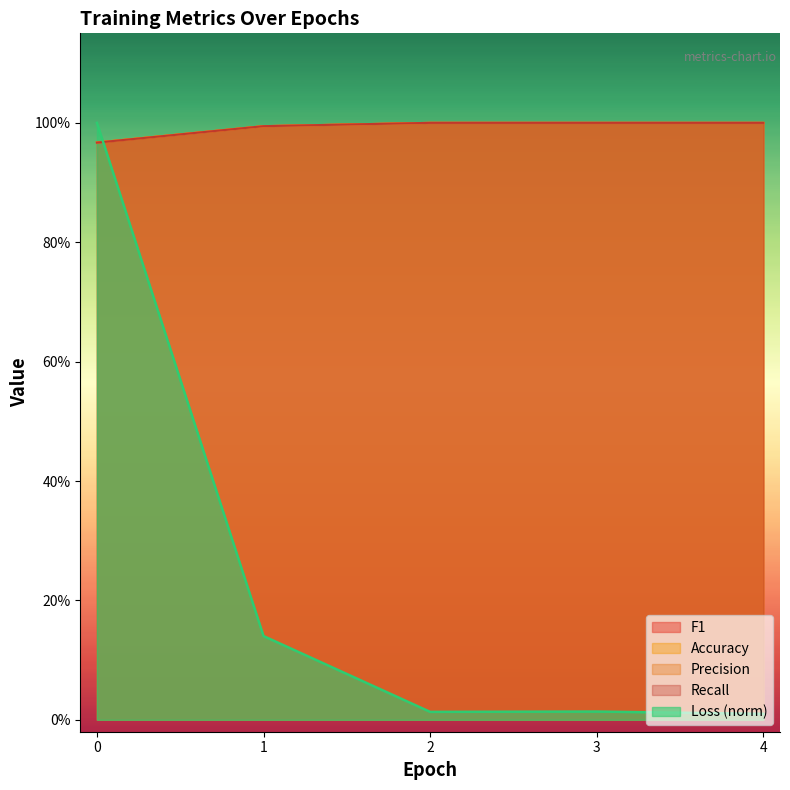

The value of Accuracy at 0 is 1.0. True or false?

True